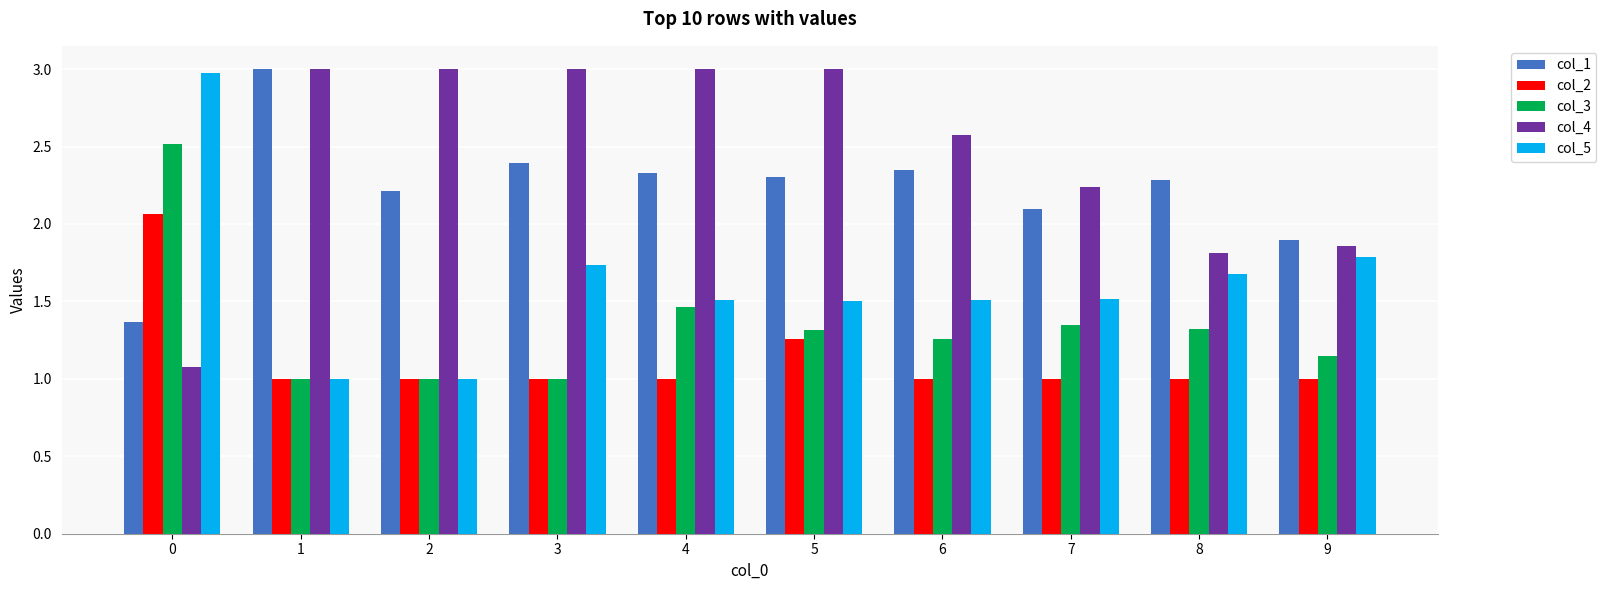

How many groups of bars are there?

10